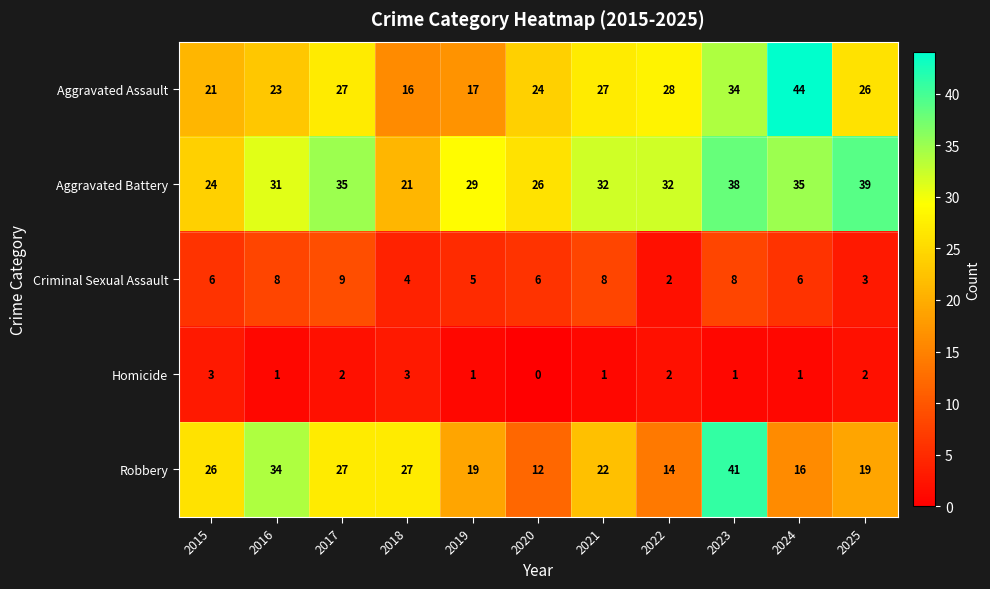

Which series changed the most between 2022 and 2023?

Robbery